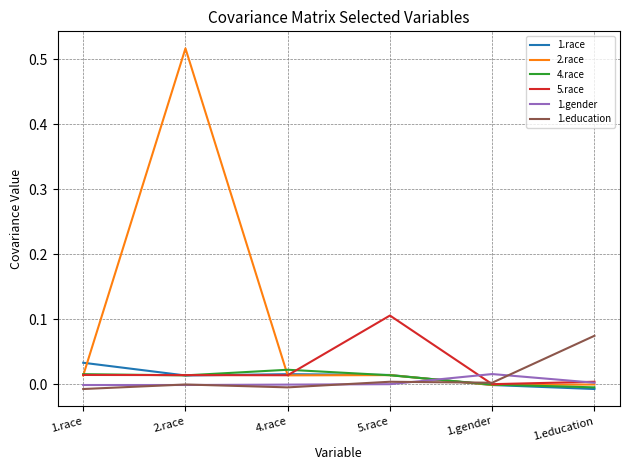

The value of 5.race at 4.race is 0.0. True or false?

True